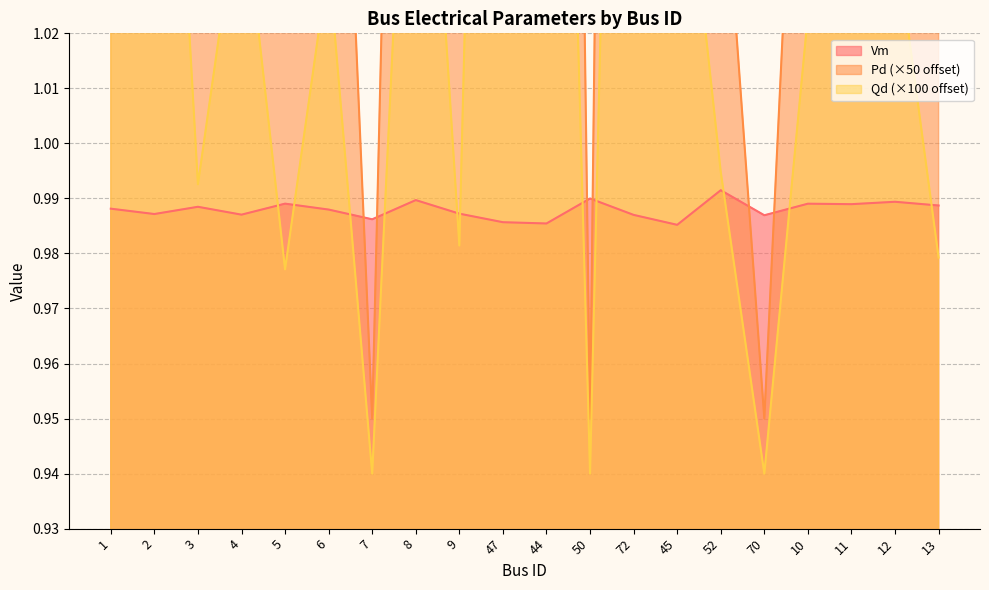

True or false: Vm and Pd intersect in this chart.

True